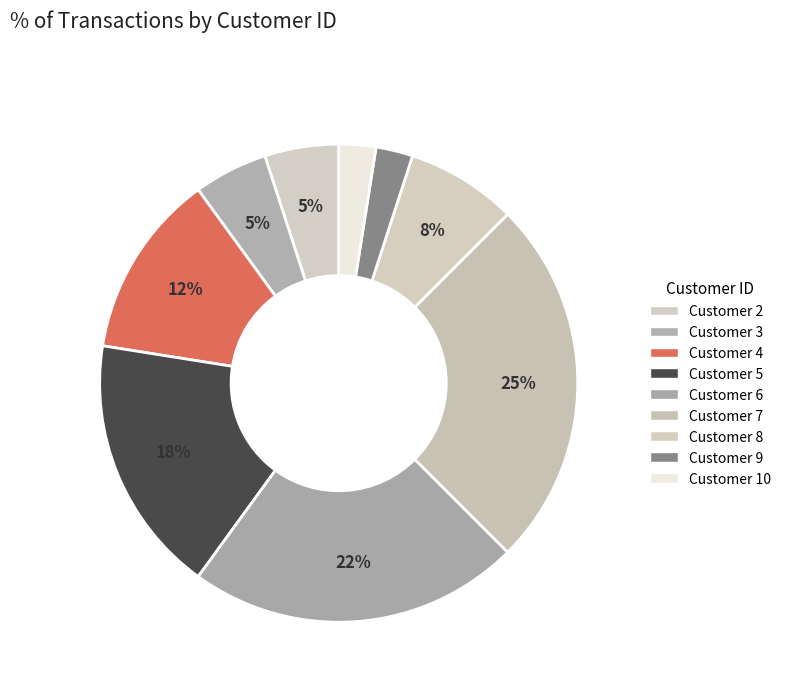

How many slices are in this pie chart?

9